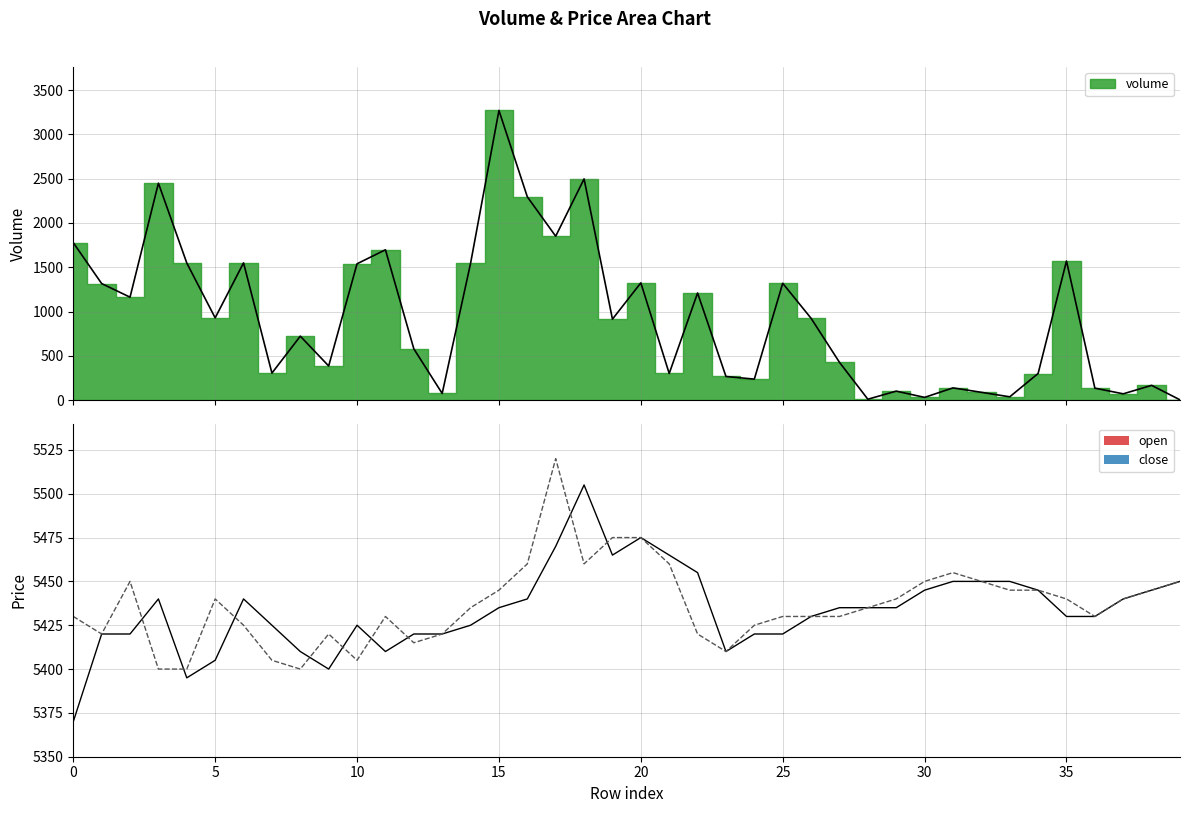

How many interior local valleys does the open series have?

5